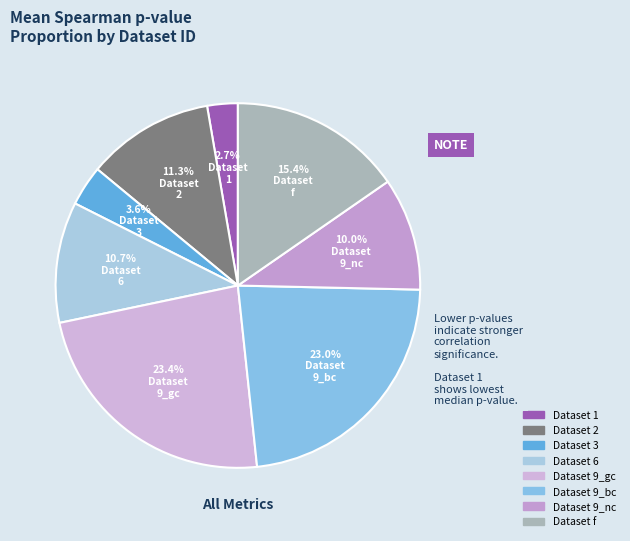

How many segments does this pie chart have?

8